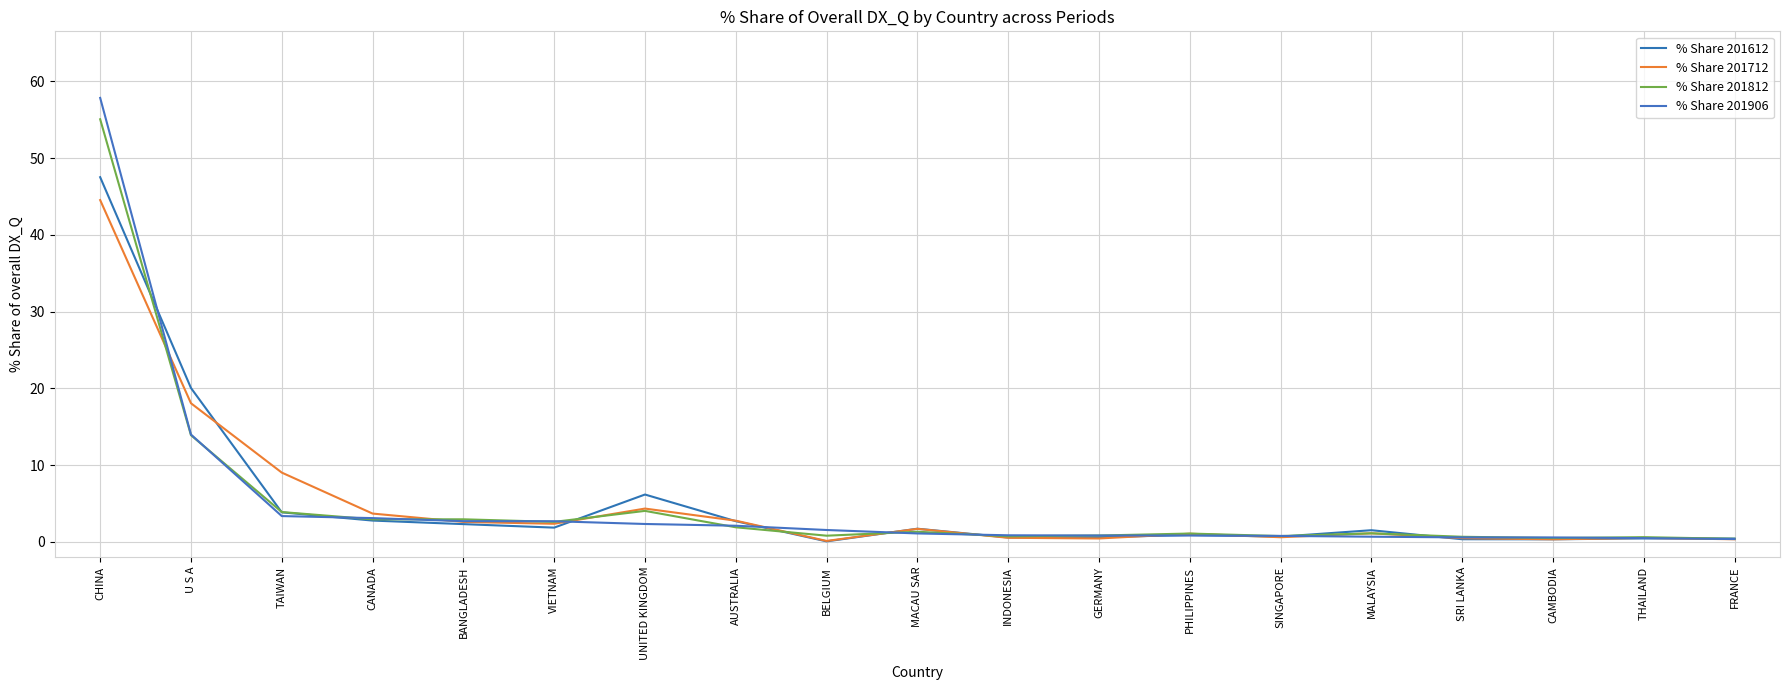

At which category is the sum across all series the highest?

CHINA